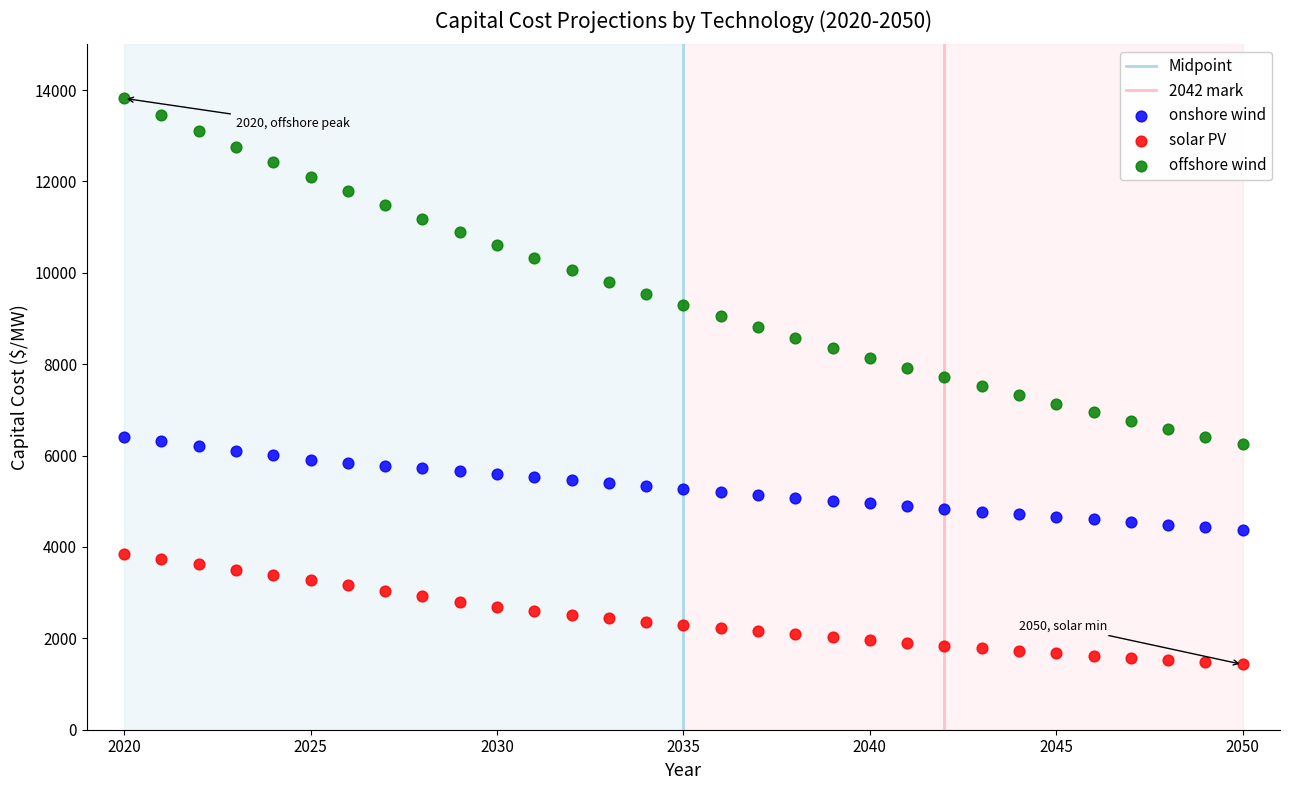

Which series contains the highest Y value?

offshore wind